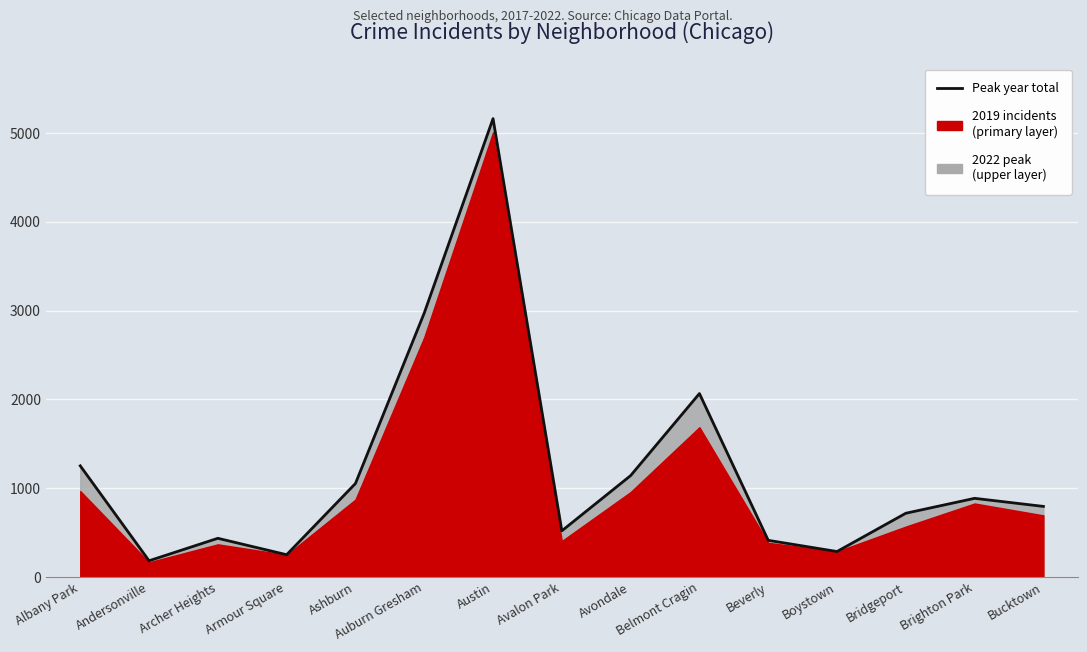

Which category has the highest value across all series?

Austin